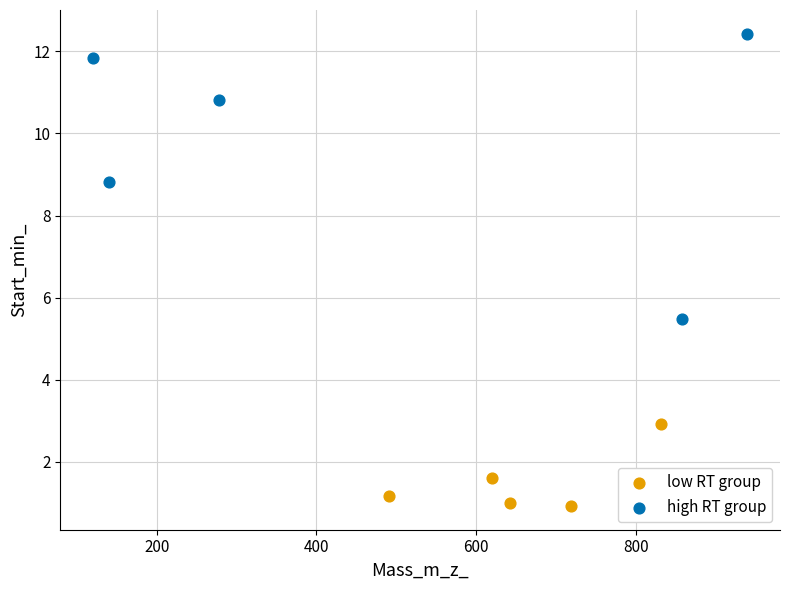

Which series contains the highest Y value?

high RT group